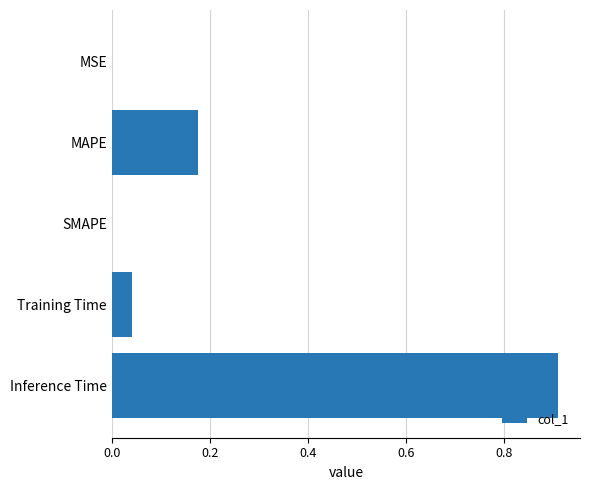

Between MSE and MAPE, which is larger?

MAPE